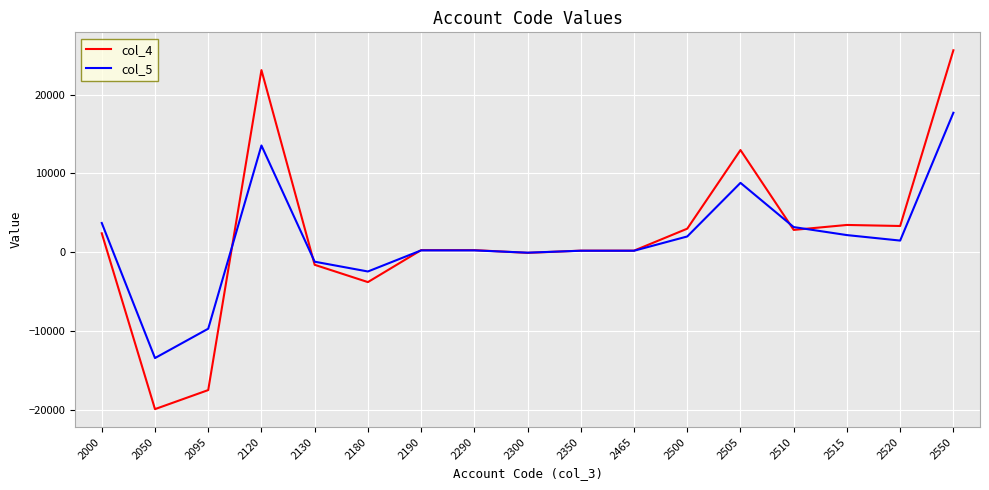

Rank the series by their maximum value, from highest to lowest.

col_4, col_5